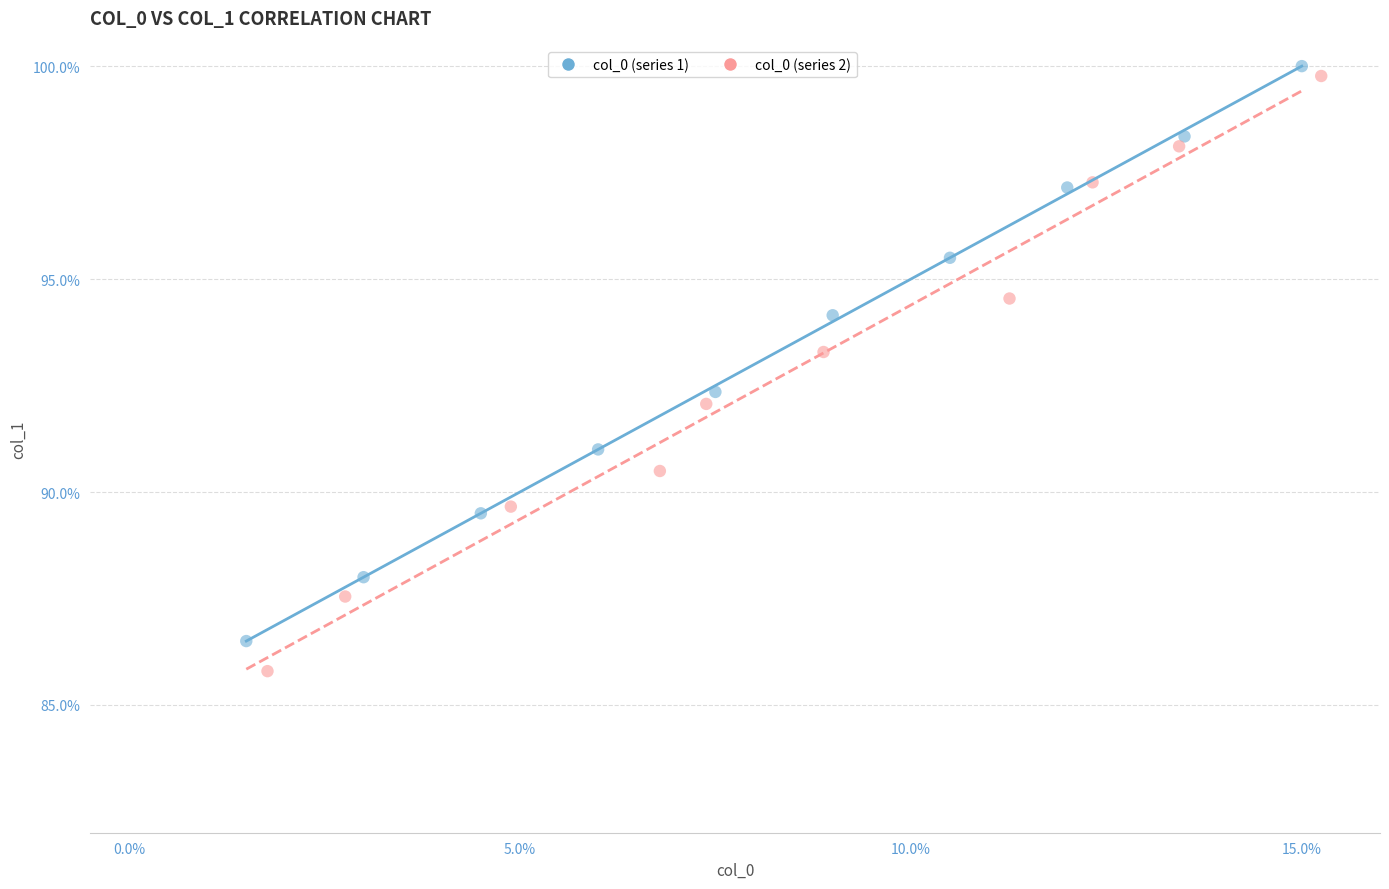

Which series reaches the minimum Y coordinate?

col_0 (series 2)